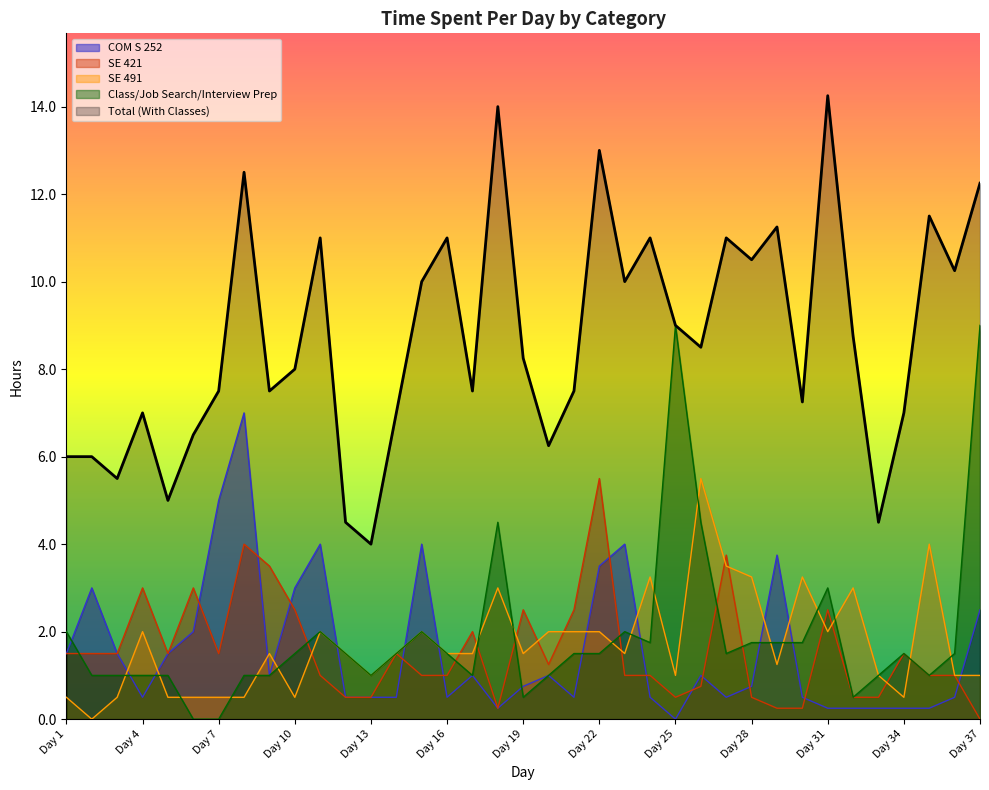

Which series has the widest spread of values?

Total (With Classes)